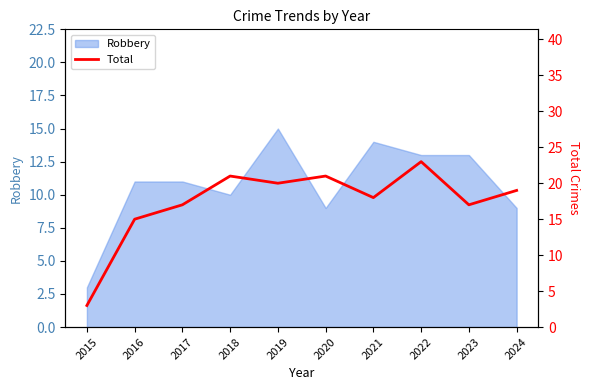

What is the sum of all values?

174